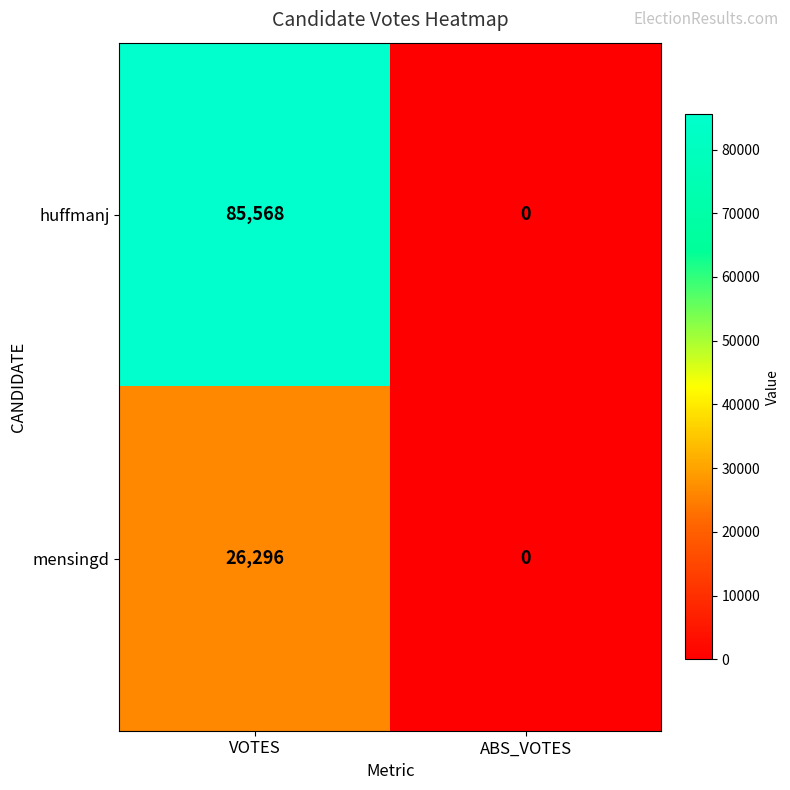

Which series has the largest total across all categories?

huffmanj